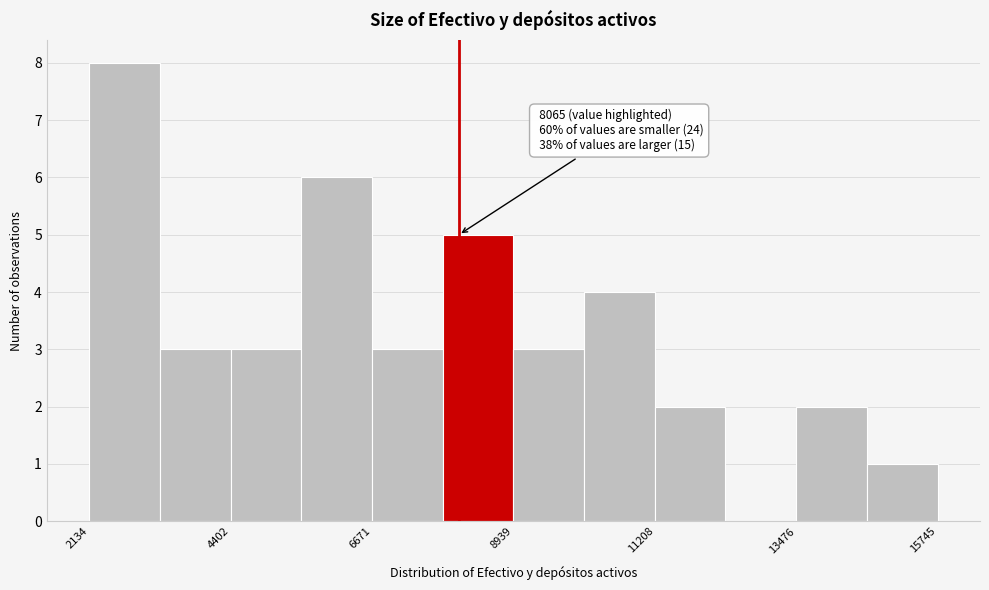

Around what value on the x-axis is the tallest bar? Give the approximate position of its centre, as read against the axis.

2500